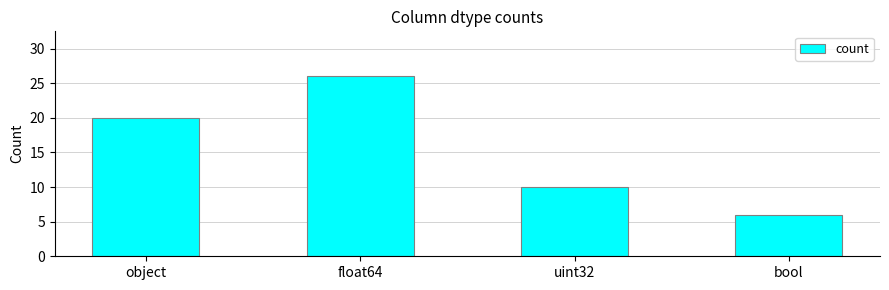

Are the bars grouped side by side (vs. stacked)?

No